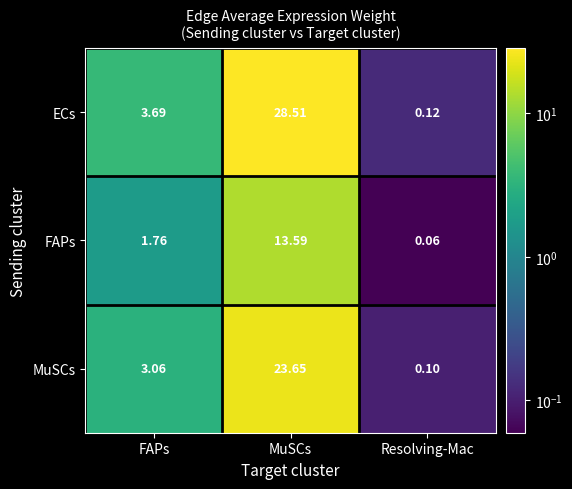

What is the maximum value shown in the chart?

28.5